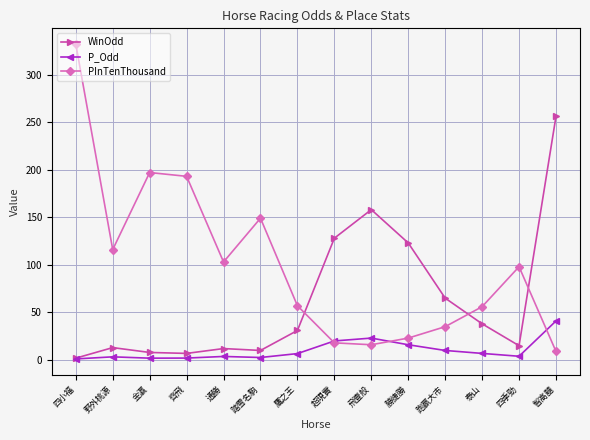

In WinOdd, how many points are higher than both neighbors (excluding endpoints)?

3